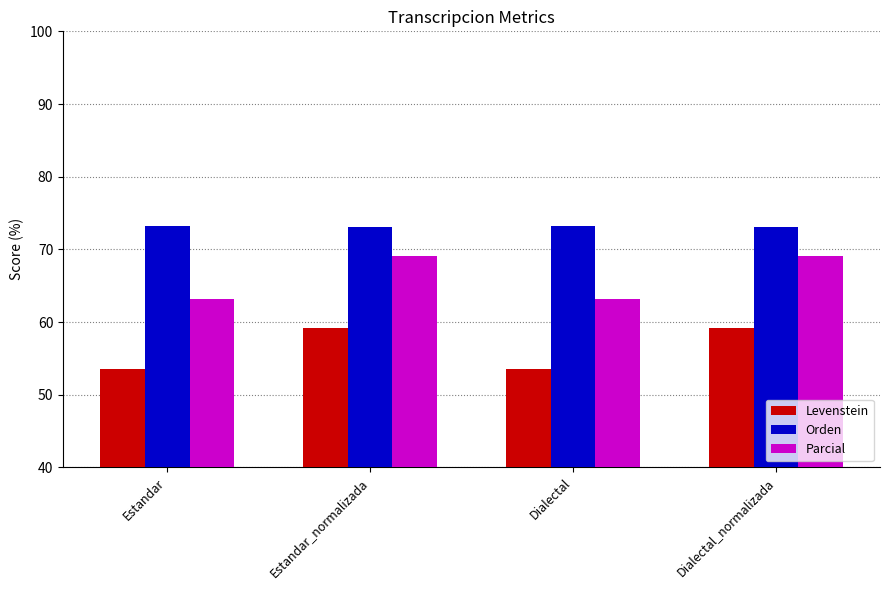

What is the minimum value for Orden?

73.1